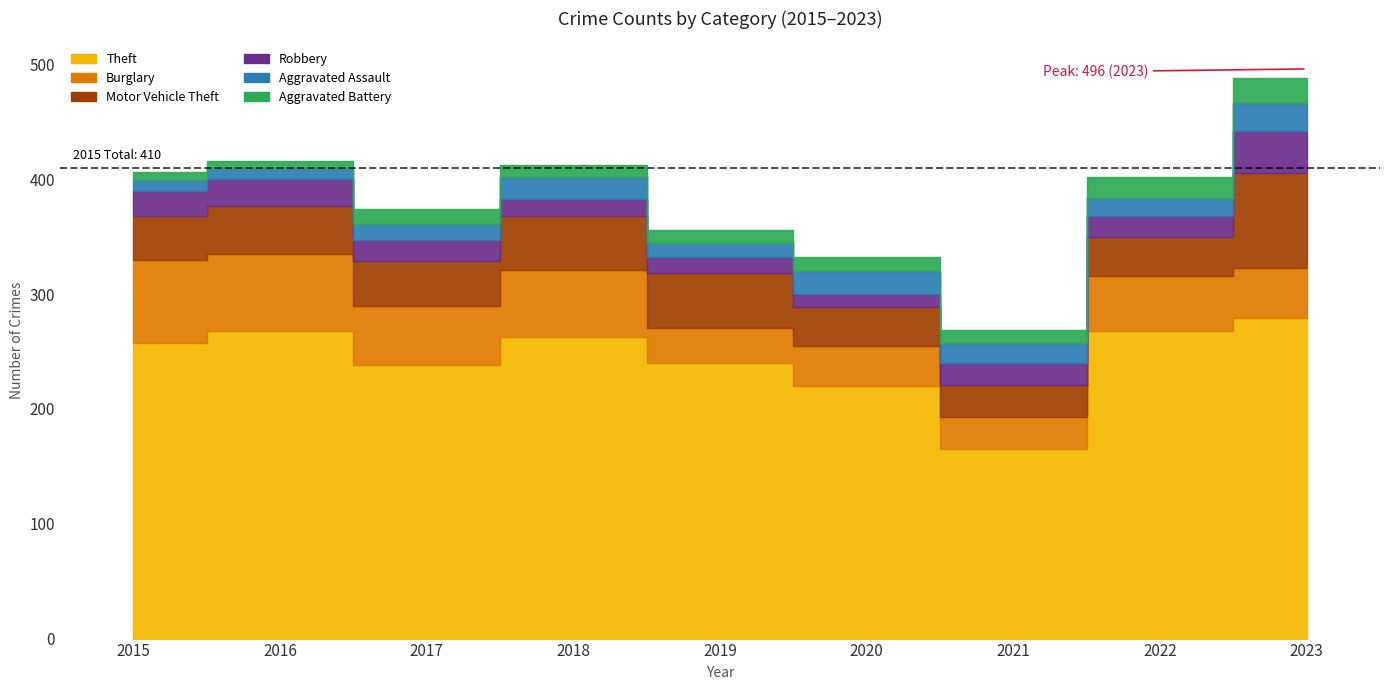

What is the value of the Theft bar at the 4th from the left?

263